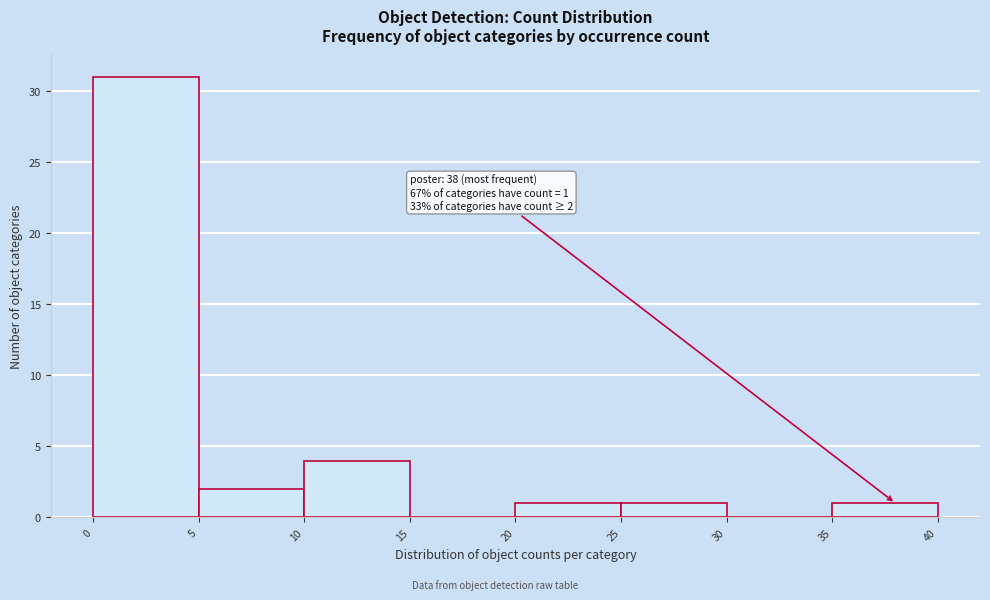

Over which range of the x-axis is the bar tallest?

0 to 5